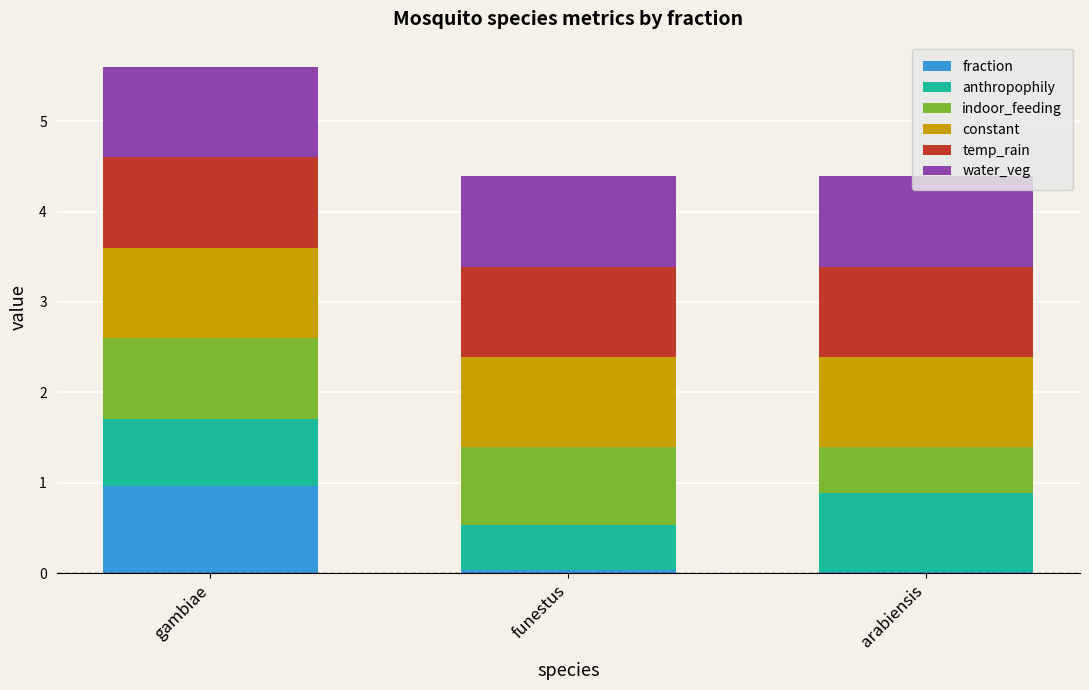

The fraction series shows 1.0 at gambiae. True or false?

True